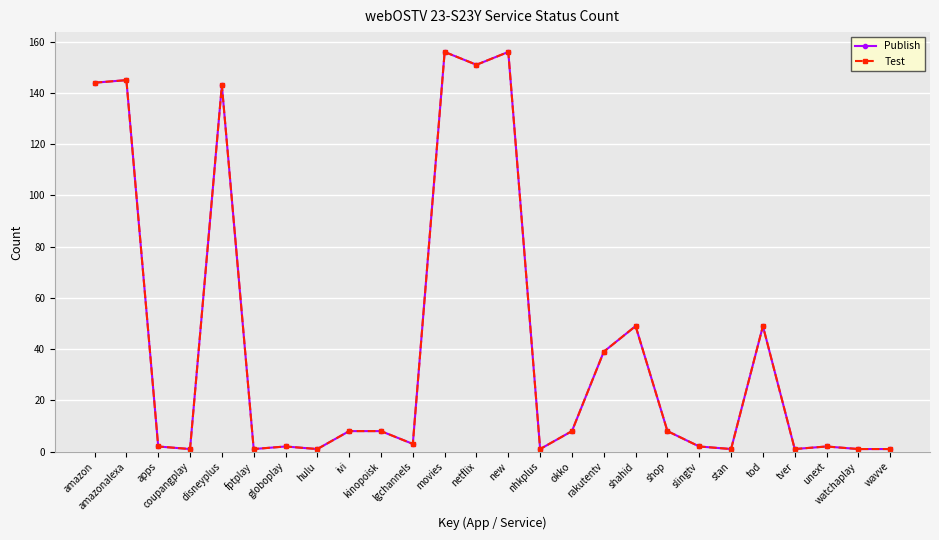

What is the sum of all Test values?

1083